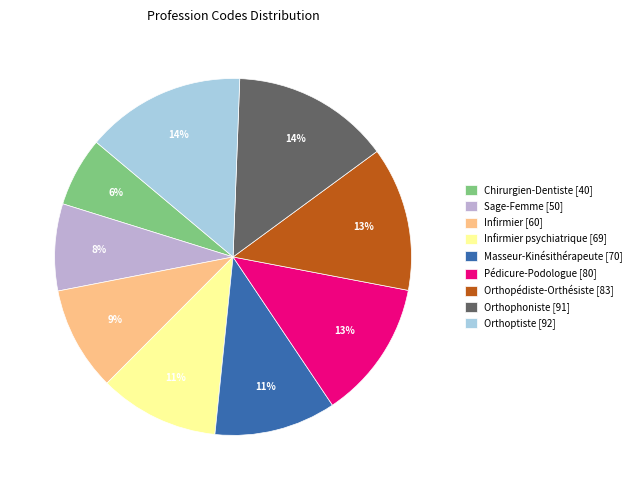

Between Chirurgien-Dentiste [40] and Orthoptiste [92], which is larger?

Orthoptiste [92]